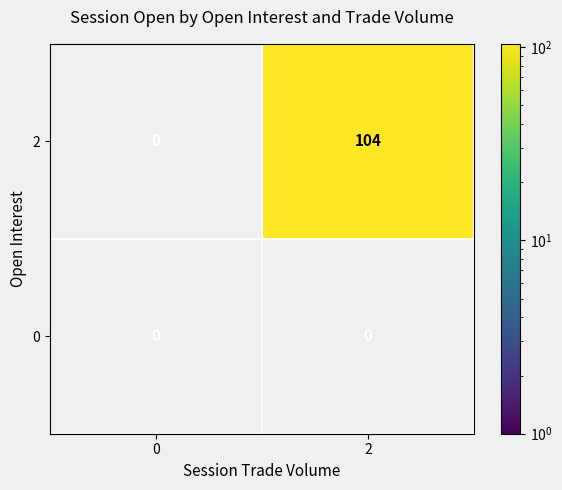

Which series has the largest range (max minus min)?

2